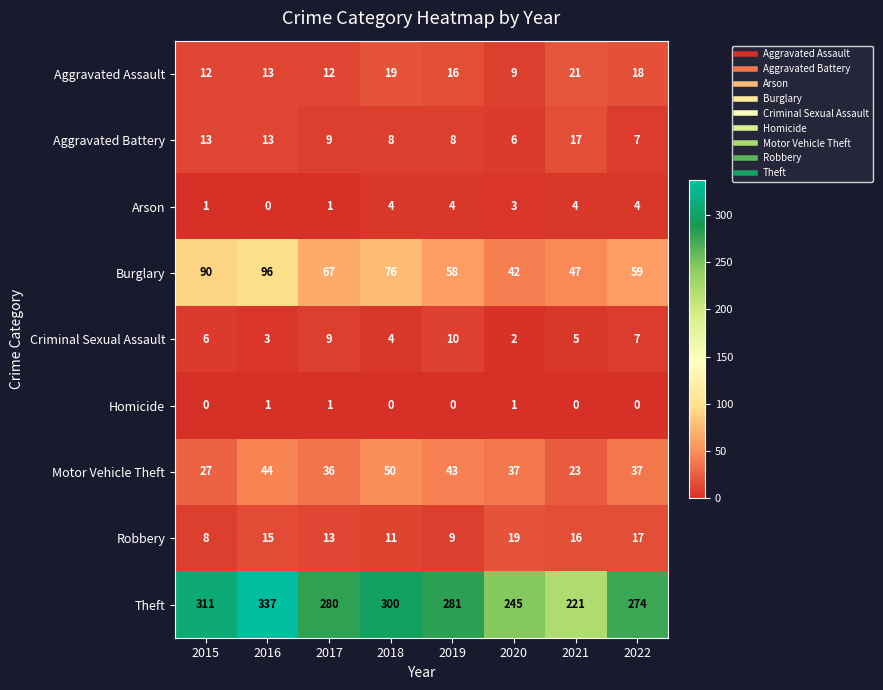

Which series changed the most between 2016 and 2019?

Theft